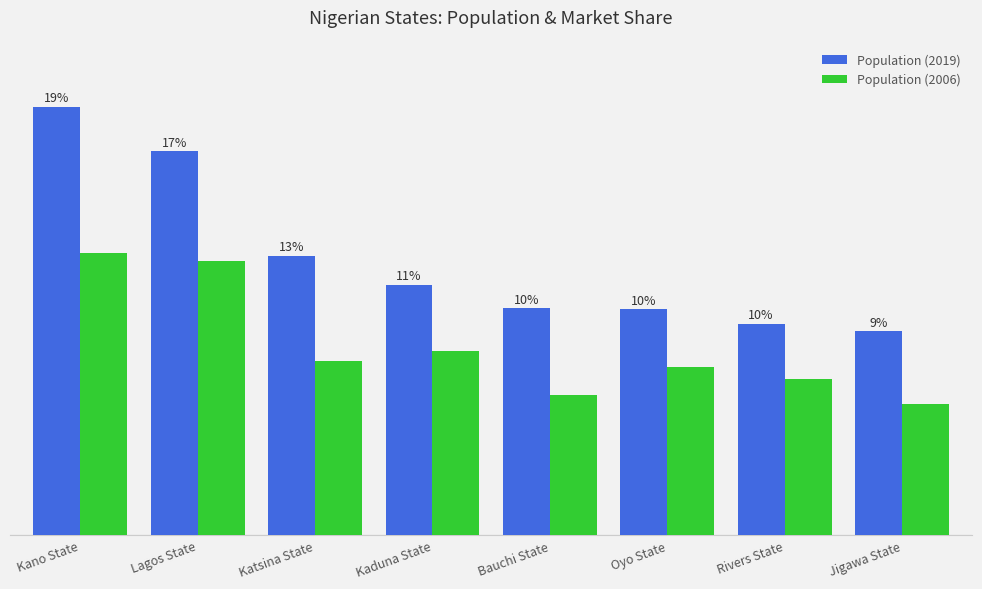

Reading left to right, transcribe all the data shown in this chart.

Population (2019): 14253549	12772884	9300382	8324285	7540663	7512855	7034973	6779080
Population (2006): 9401288	9113605	5801584	6113503	4653066	5580894	5198716	4361002